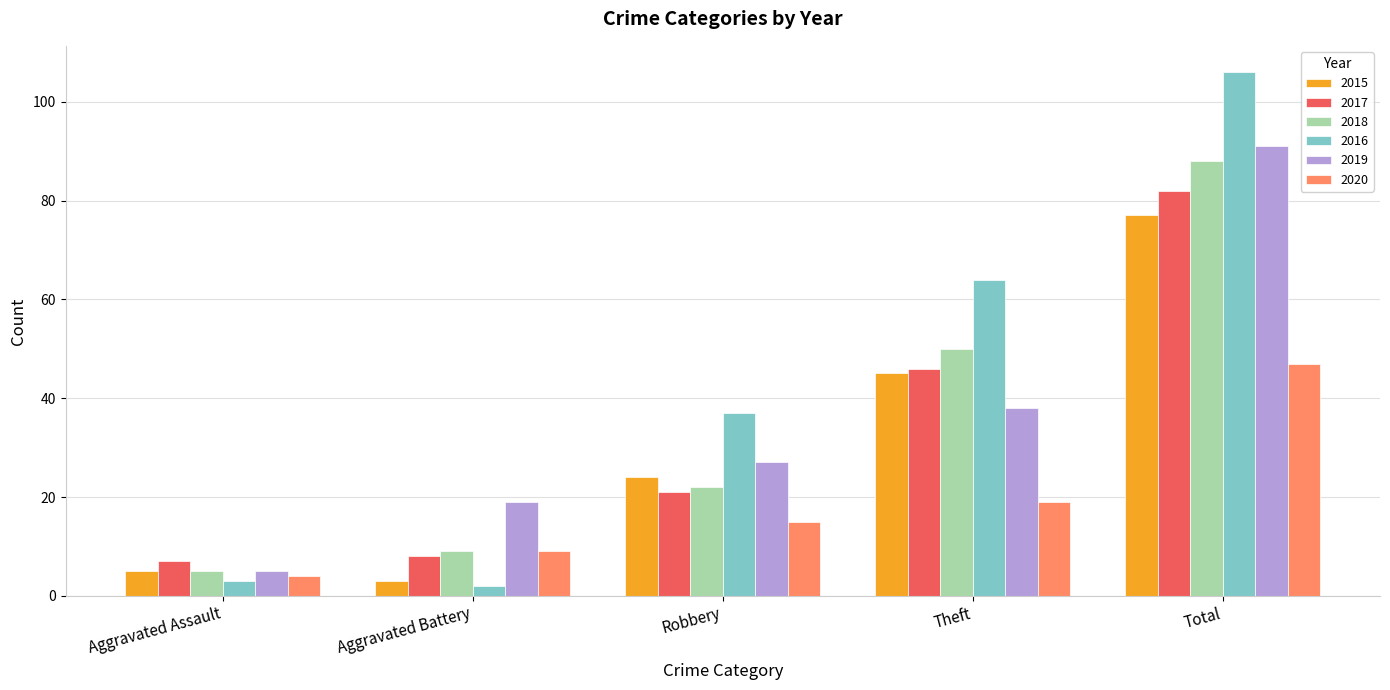

Which series changed the most between Aggravated Assault and Robbery?

2016